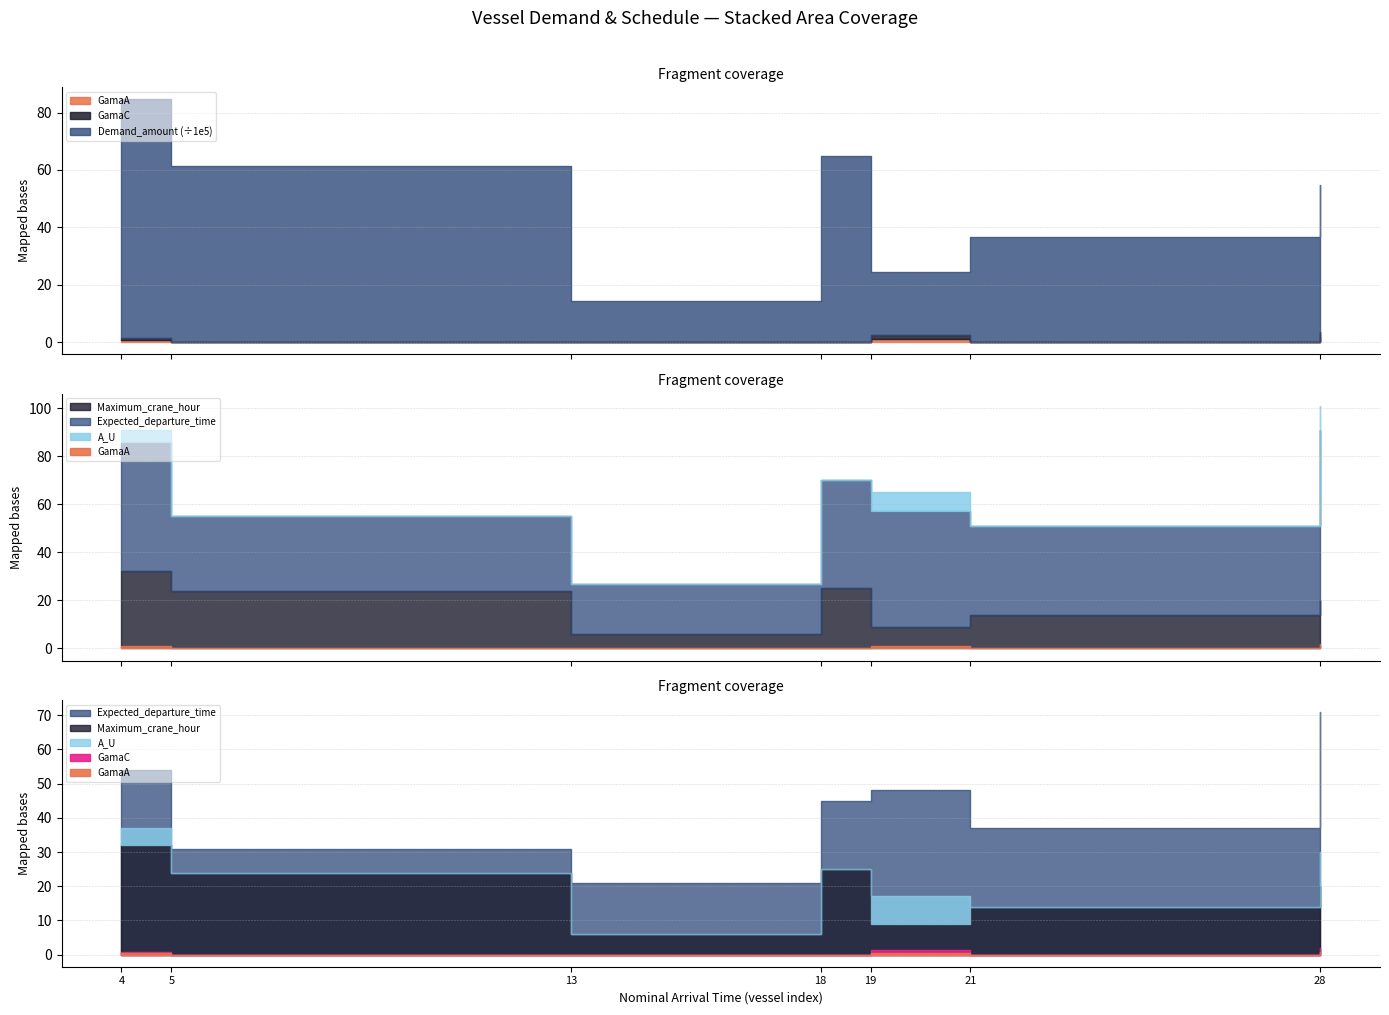

What is the difference between the maximum and minimum values in the Expected_departure_time series?

50.0